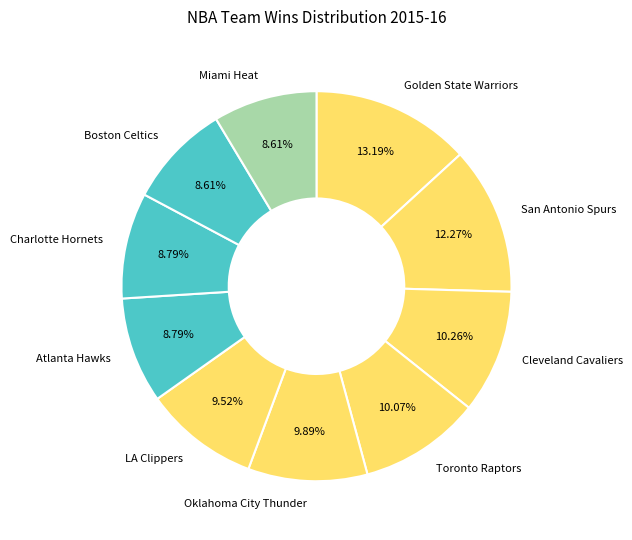

True or false: Boston Celtics accounts for 1% of the total.

False